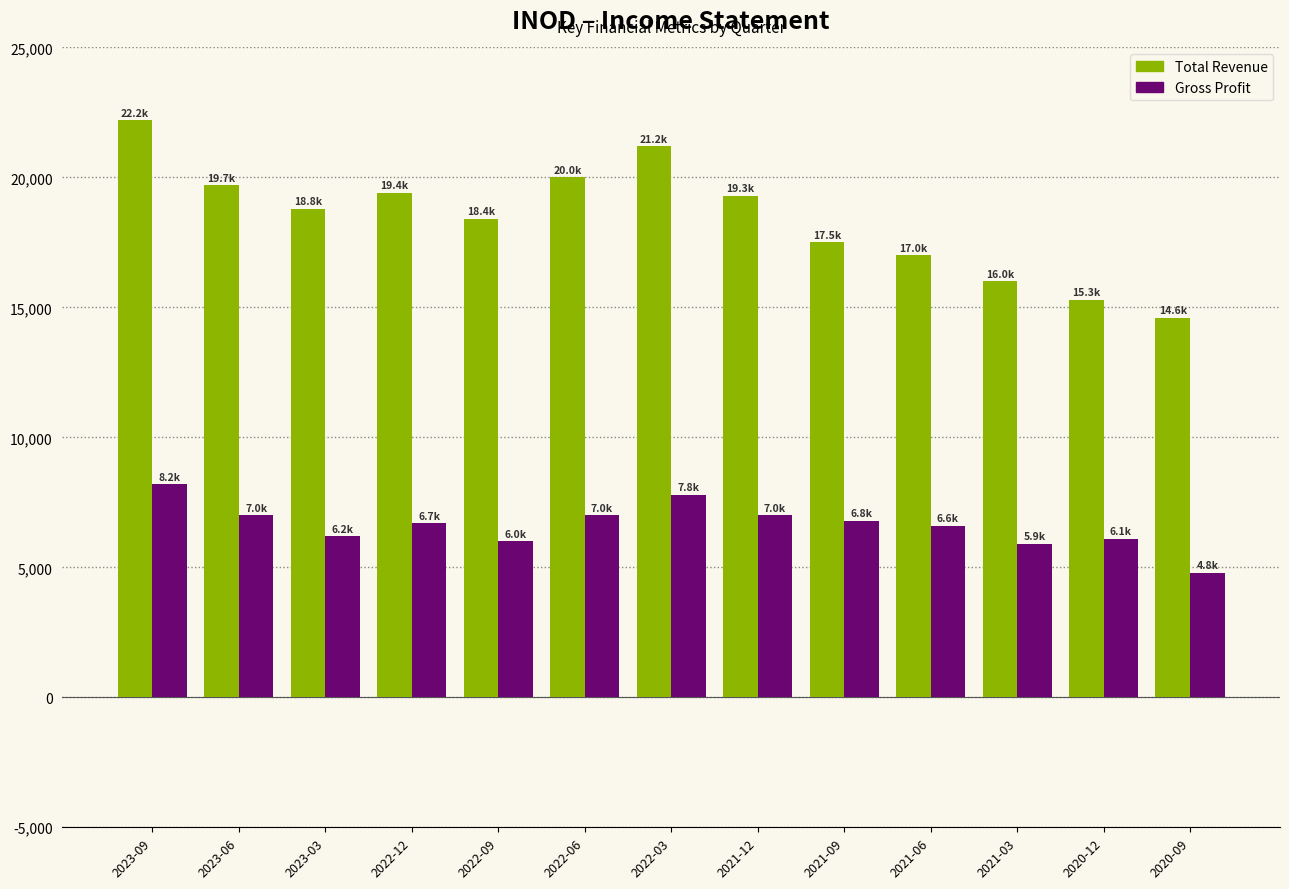

What is the difference between the highest and lowest values at 2020-09?

9800